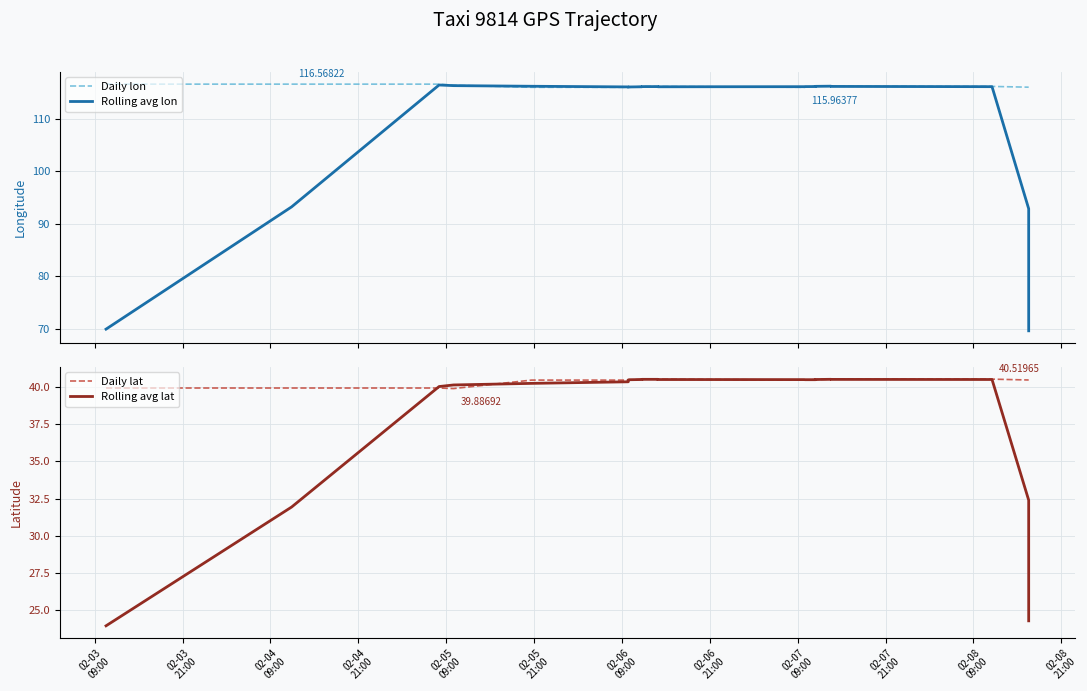

Reading left to right, transcribe all the data shown in this chart.

Daily lon: 116.6	116.6	116.6	116.4	116.0	116.0	116.0	116.0	116.1	116.1	116.1	116.1	116.0	116.0	116.2	116.2	116.2	116.2	116.1	116.0	116.0
Rolling avg lon: 69.9	93.2	116.4	116.3	116.2	116.0	116.0	116.0	116.1	116.1	116.1	116.1	116.1	116.1	116.1	116.1	116.2	116.1	116.1	92.9	69.6
Daily lat: 39.9	39.9	39.9	39.9	40.5	40.5	40.5	40.5	40.5	40.5	40.5	40.5	40.5	40.5	40.5	40.5	40.5	40.5	40.5	40.5	40.5
Rolling avg lat: 24.0	31.9	40.0	40.1	40.2	40.3	40.5	40.5	40.5	40.5	40.5	40.5	40.5	40.5	40.5	40.5	40.5	40.5	40.5	32.4	24.3